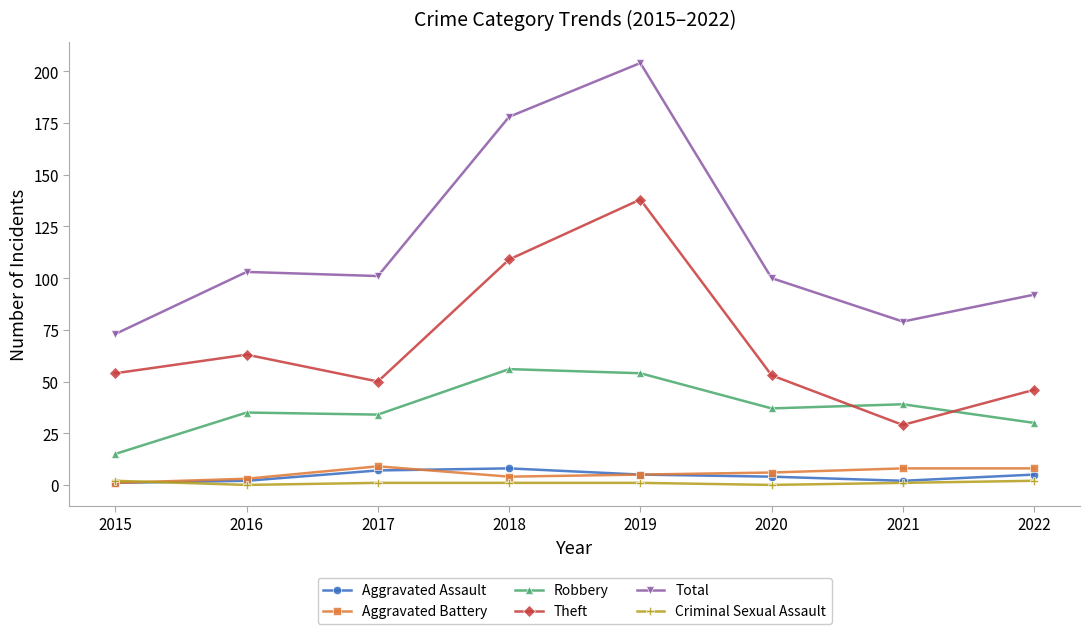

Reading left to right, list all the values displayed in this chart.

Aggravated Assault: 2015=1	2016=2	2017=7	2018=8	2019=5	2020=4	2021=2	2022=5
Aggravated Battery: 2015=1	2016=3	2017=9	2018=4	2019=5	2020=6	2021=8	2022=8
Robbery: 2015=15	2016=35	2017=34	2018=56	2019=54	2020=37	2021=39	2022=30
Theft: 2015=54	2016=63	2017=50	2018=109	2019=138	2020=53	2021=29	2022=46
Total: 2015=73	2016=103	2017=101	2018=178	2019=204	2020=100	2021=79	2022=92
Criminal Sexual Assault: 2015=2	2016=0	2017=1	2018=1	2019=1	2020=0	2021=1	2022=2